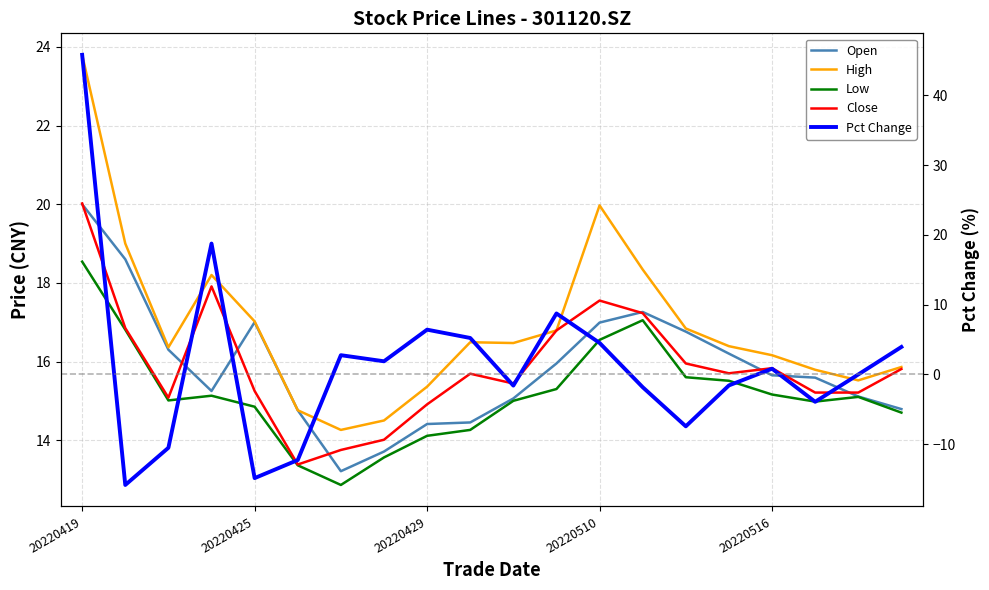

Which category has the highest value in the Close series?

20220419